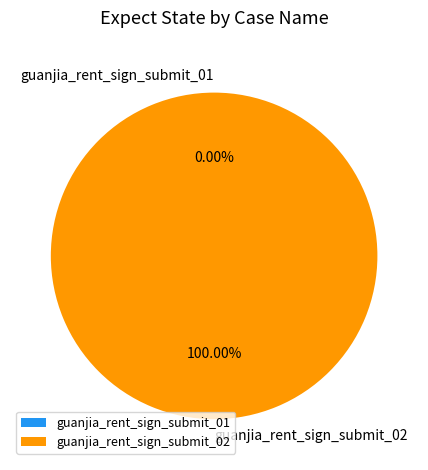

To the nearest percent, what is the combined percentage of guanjia_rent_sign_submit_01 and guanjia_rent_sign_submit_02?

100%